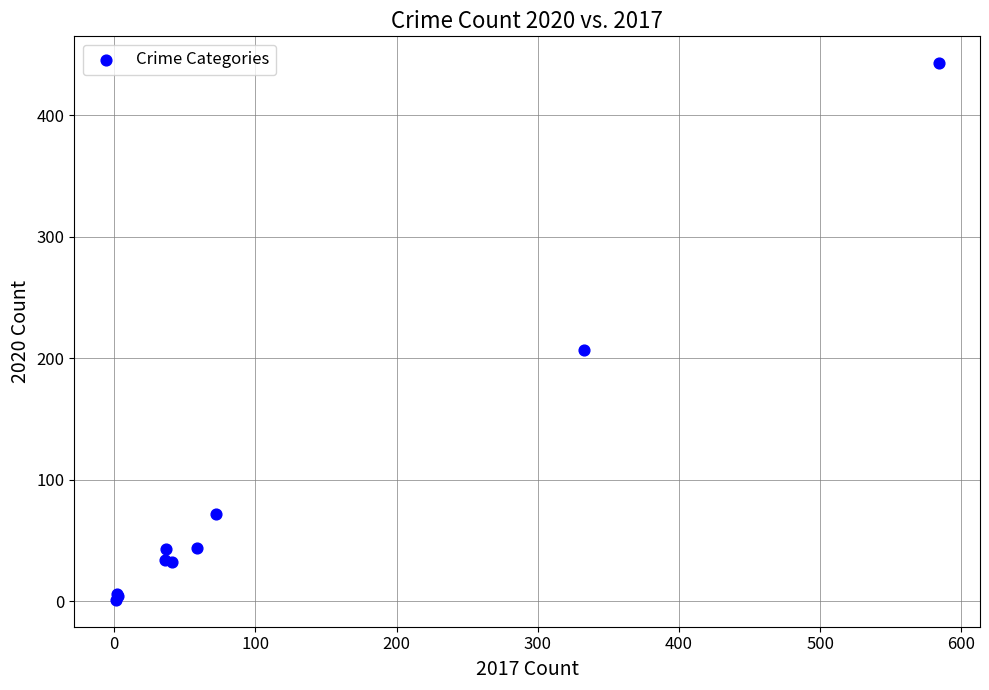

What Y value in the scatter plot is closest to 222?

207